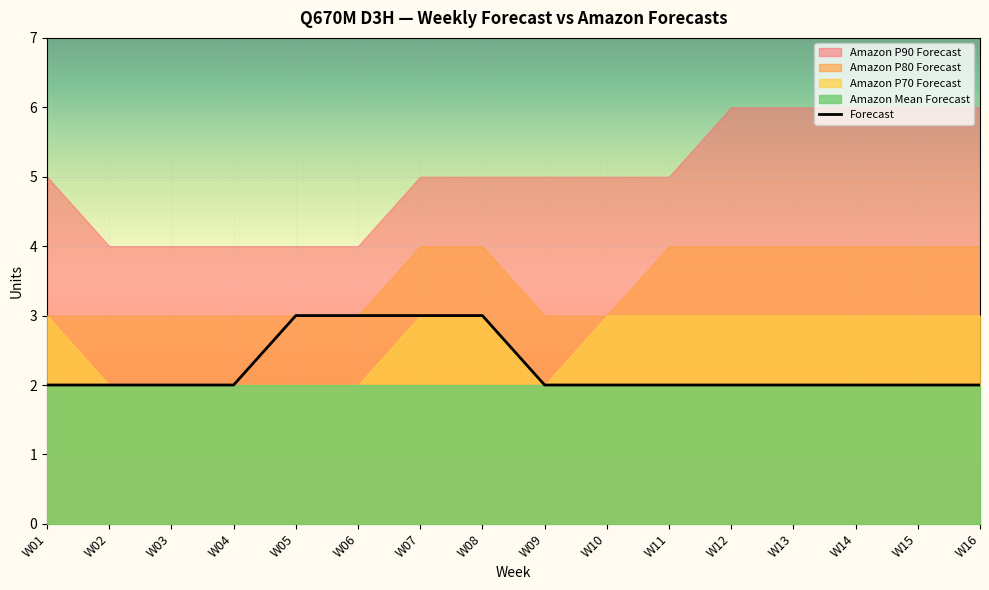

The chart shows a value of 3 at W10. True or false?

False